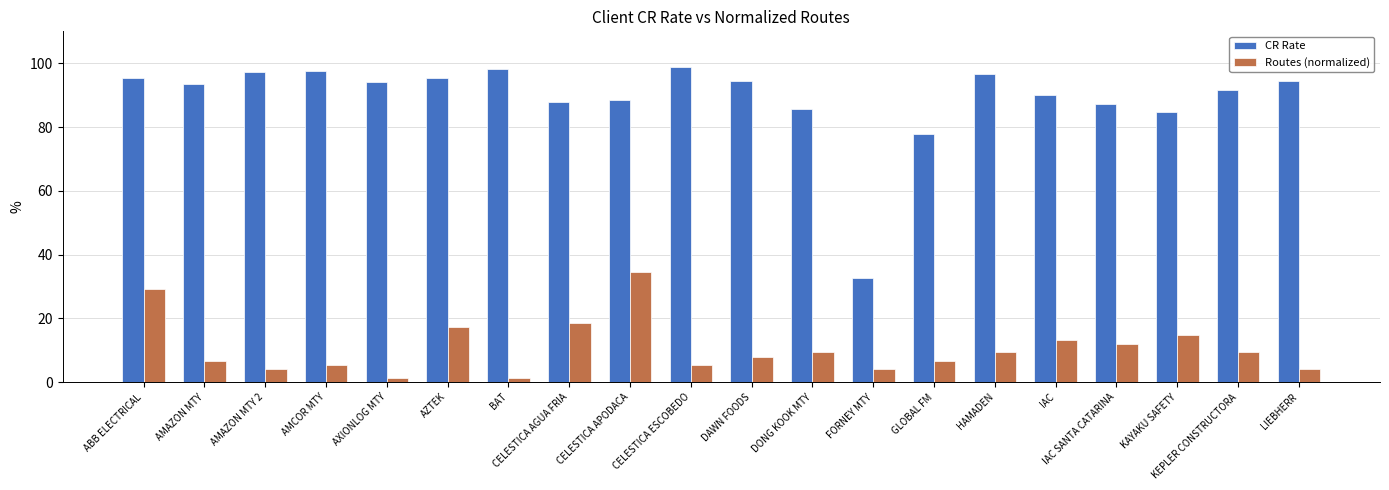

What is the approximate value of CR Rate at AMCOR MTY?

97.4